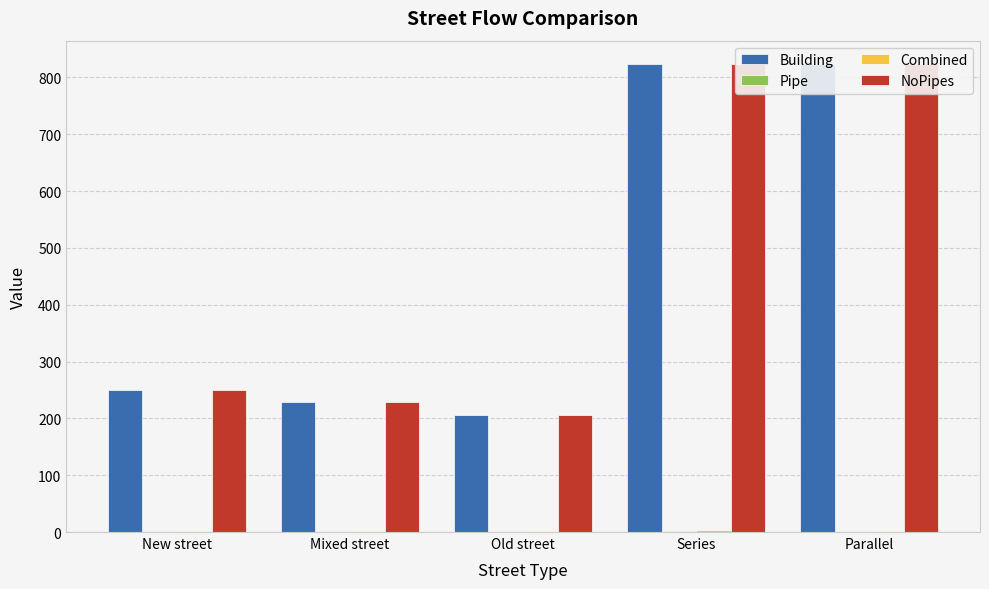

Between New street and Old street, which series saw the biggest shift?

Building